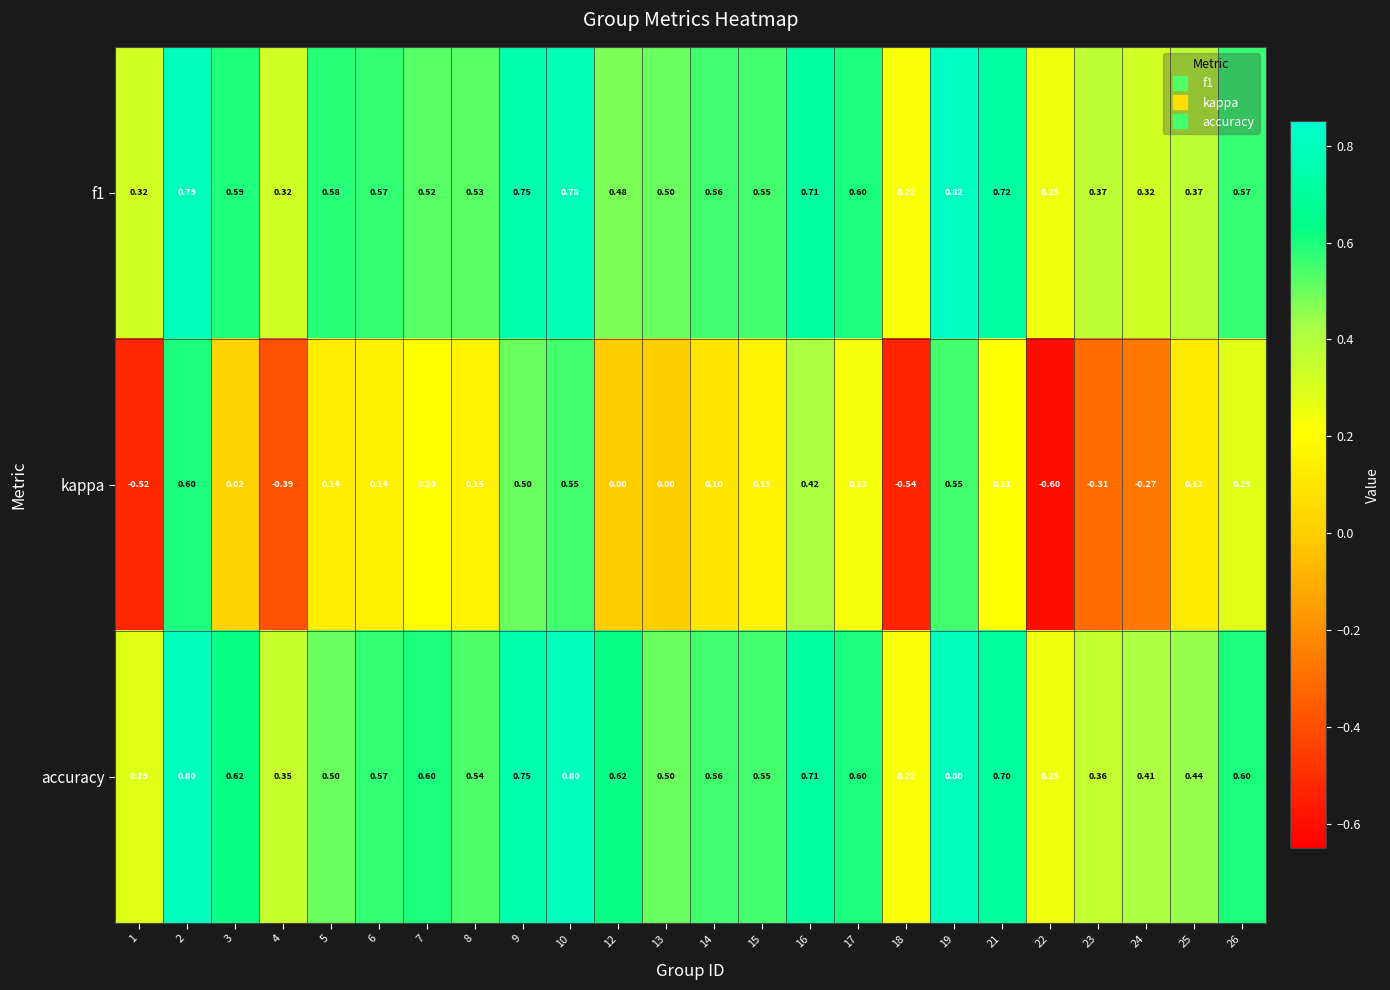

Is the value of accuracy at 9 greater than the value of f1 at 19?

No